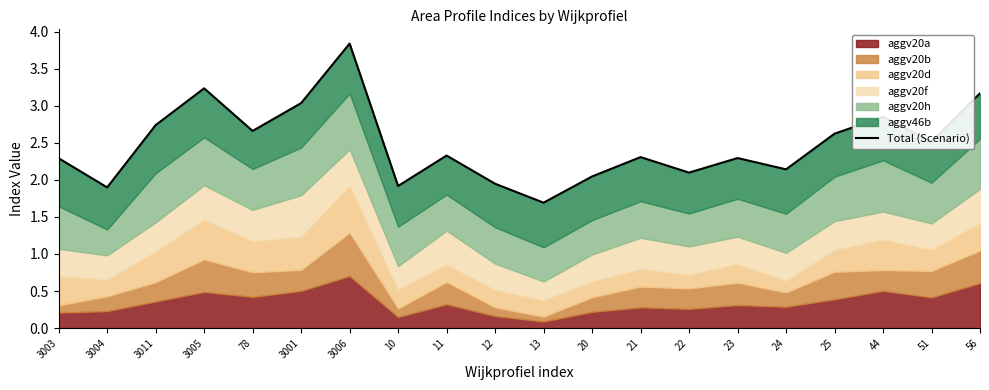

What is the sum of all values?

49.6